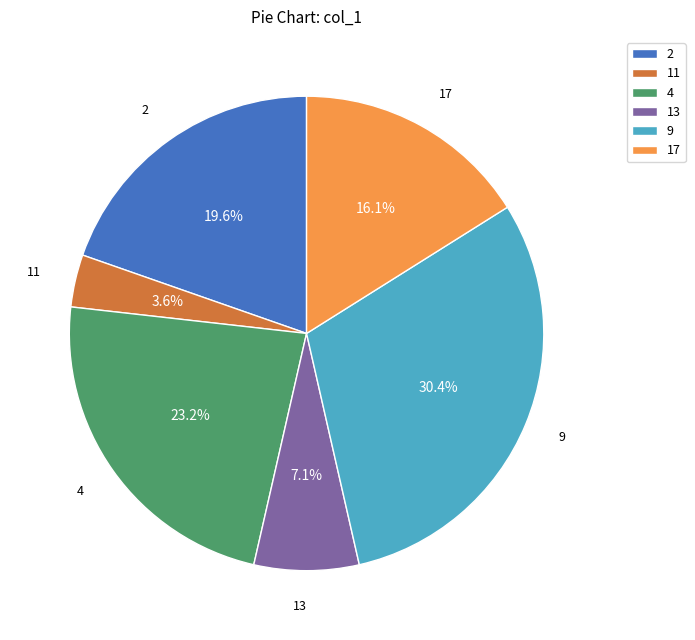

To the nearest percent, what percentage of the pie is 9?

30%